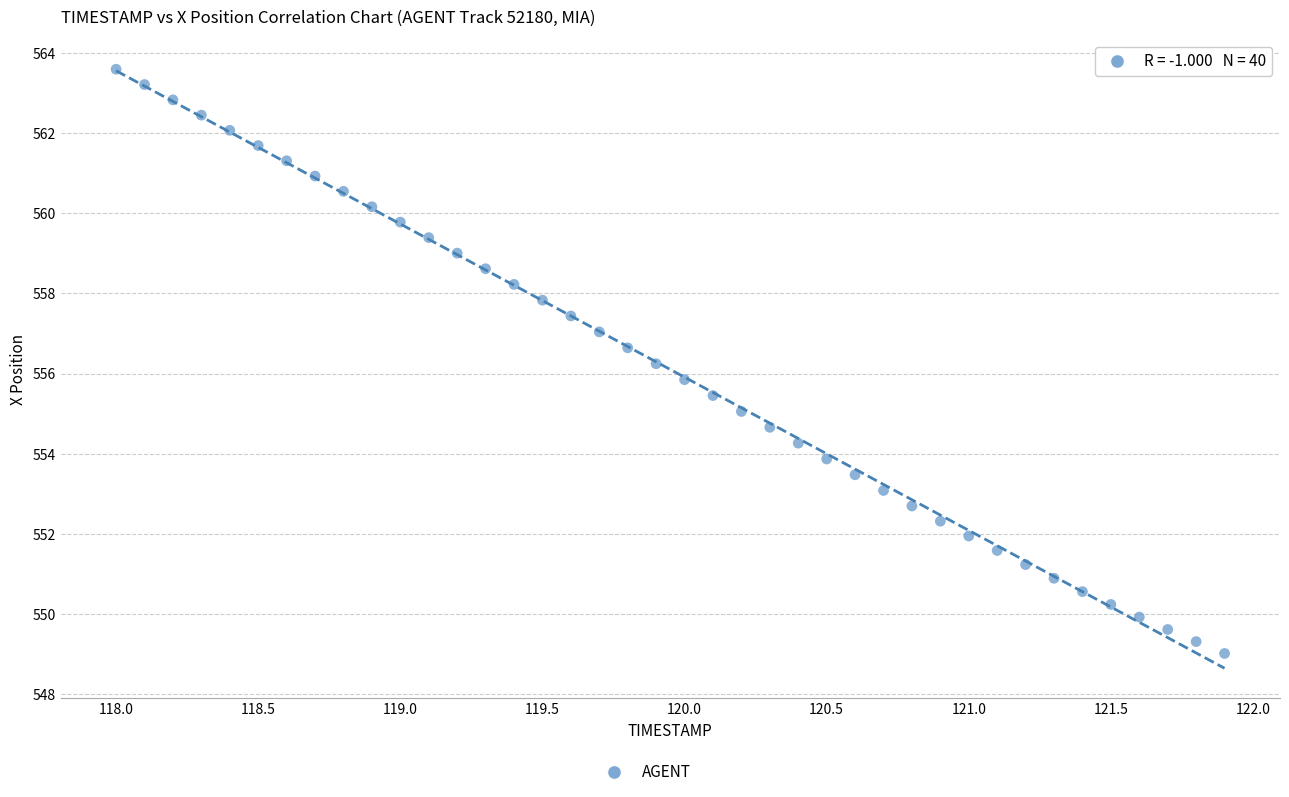

What is the range of X values (max minus min)?

3.9